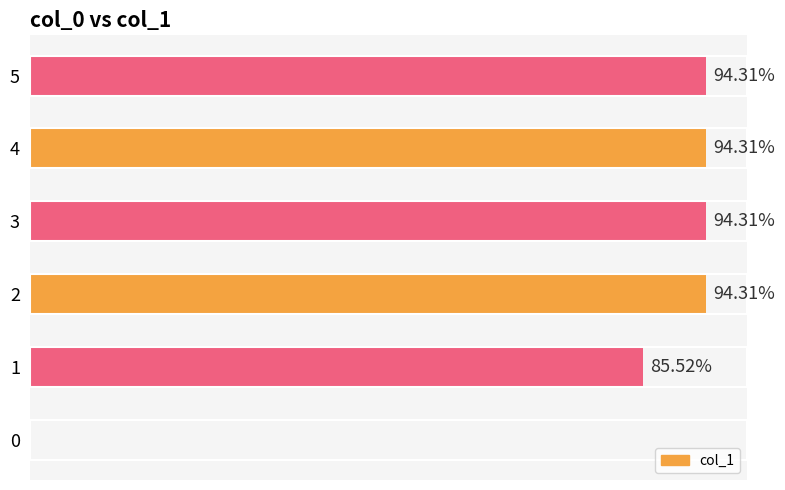

What is the average value?

77.1